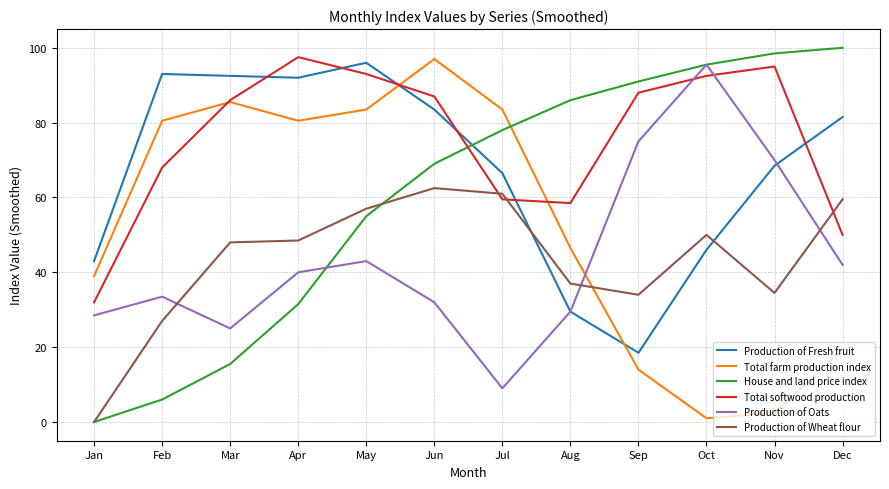

How many times do House and land price index and Total farm production index cross each other?

1